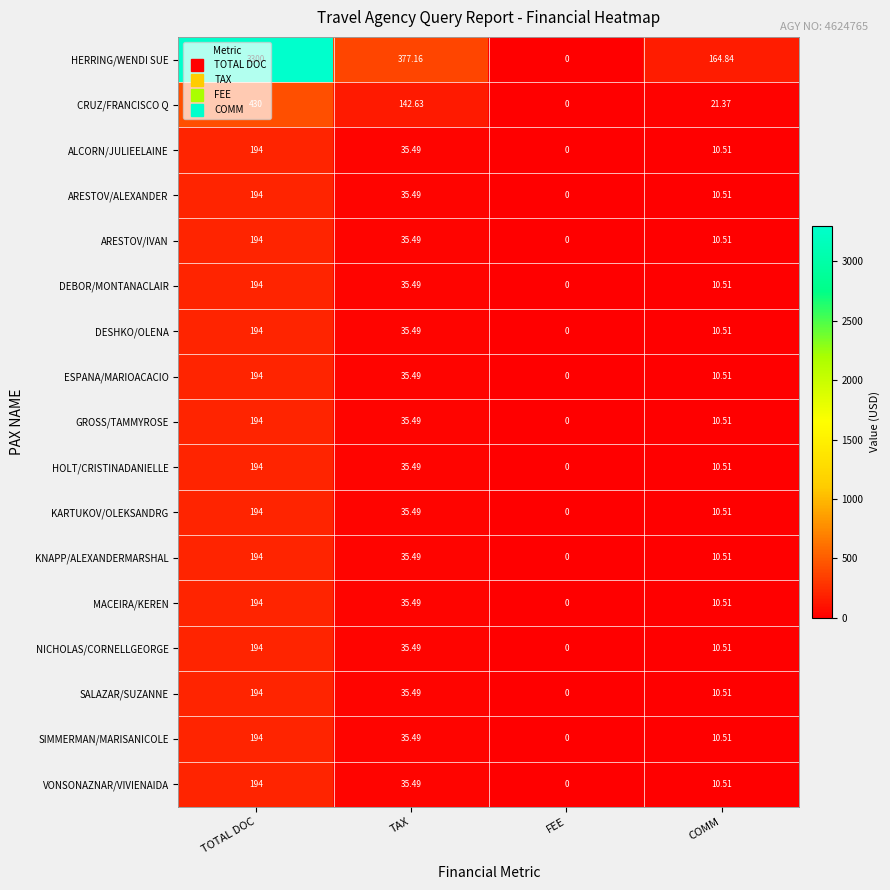

List the labels in order of ESPANA/MARIOACACIO value, largest first.

TOTAL DOC, TAX, COMM, FEE